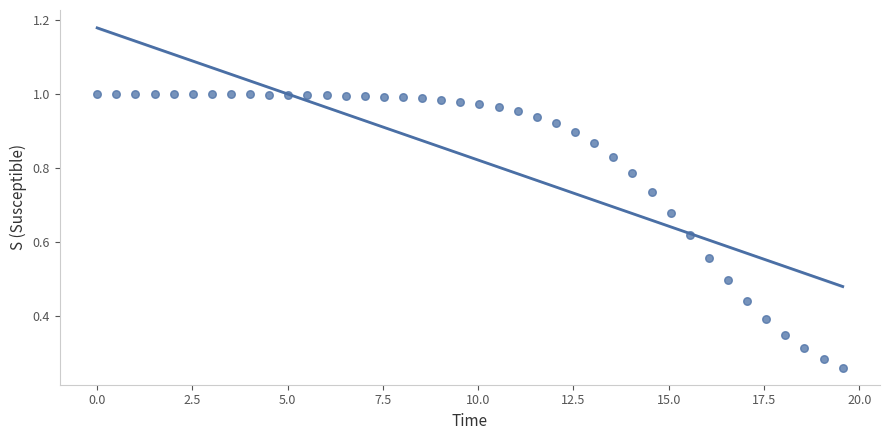

What is the range of X values (max minus min)?

19.6